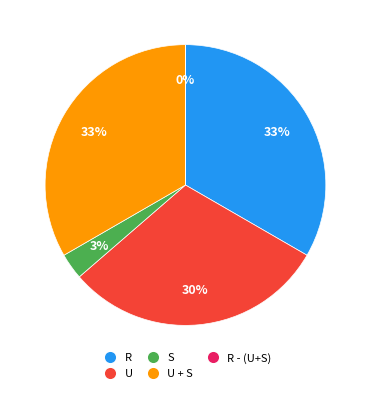

To the nearest percent, what is the average slice percentage?

20%